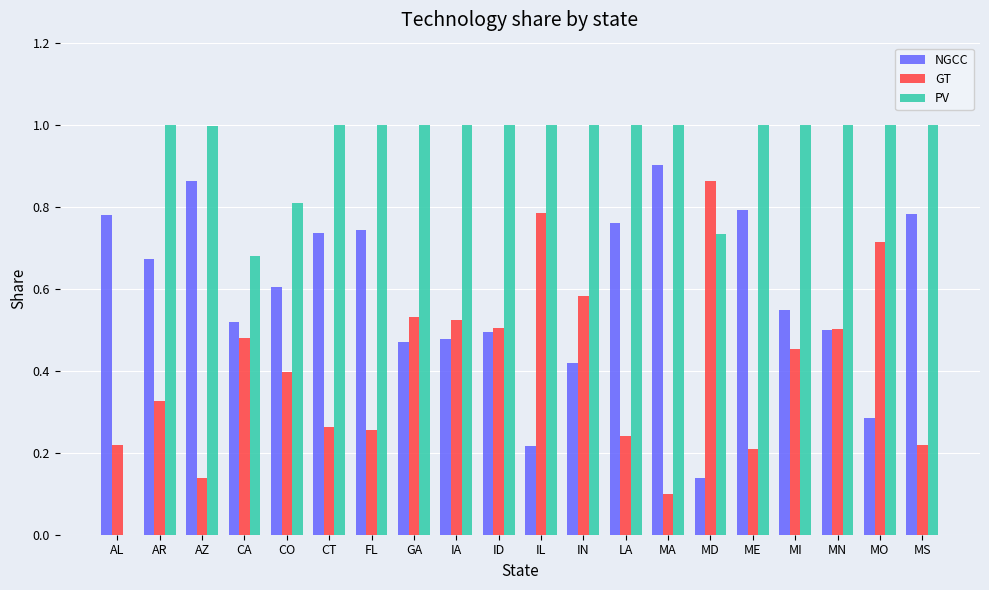

Which category has the highest value in the GT series?

MD